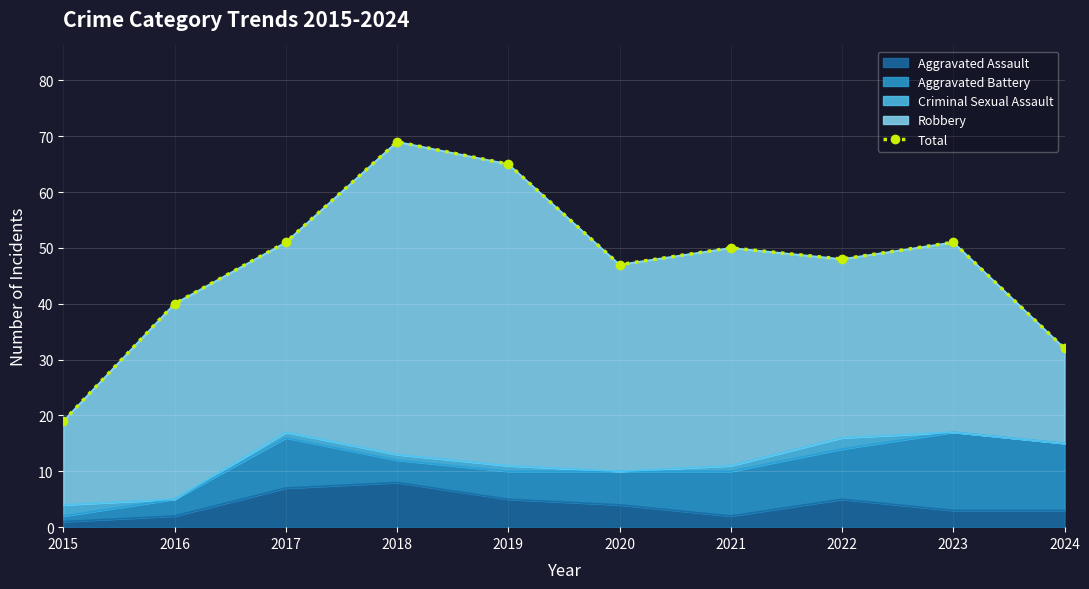

What is the greatest value displayed?

69